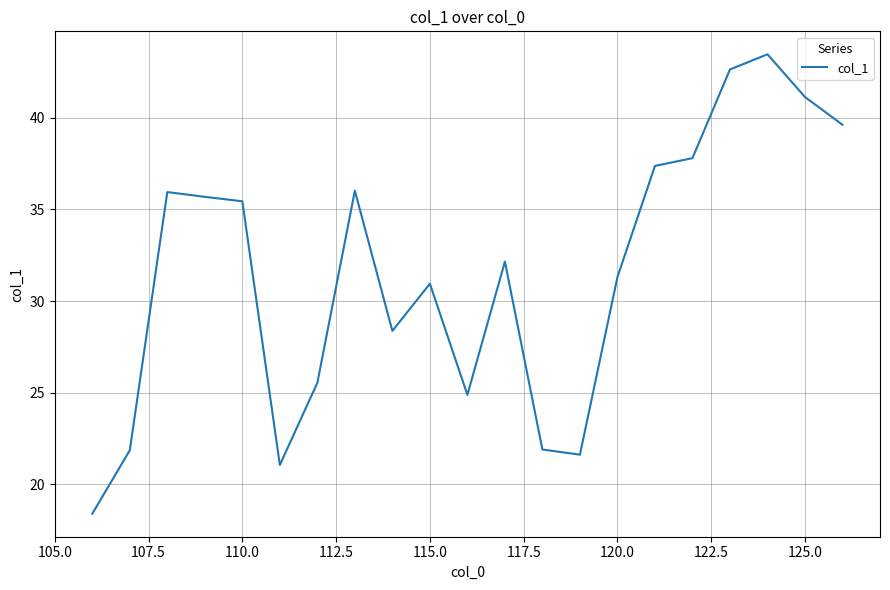

What is the greatest value displayed?

43.5